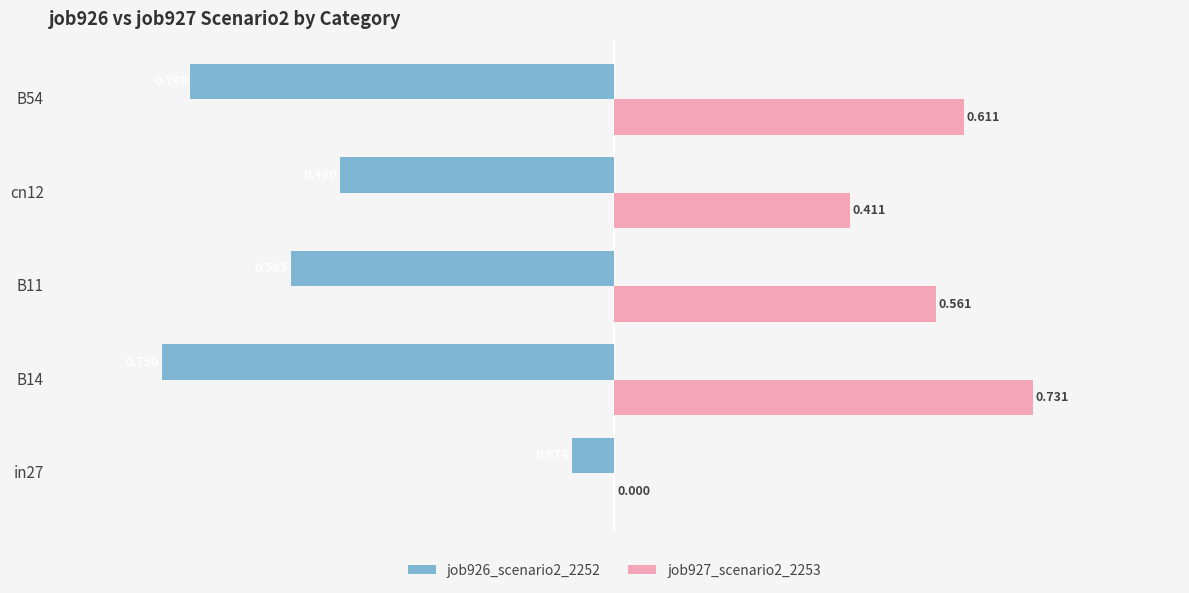

What is the sum of all job926_scenario2_2252 values?

-2.6